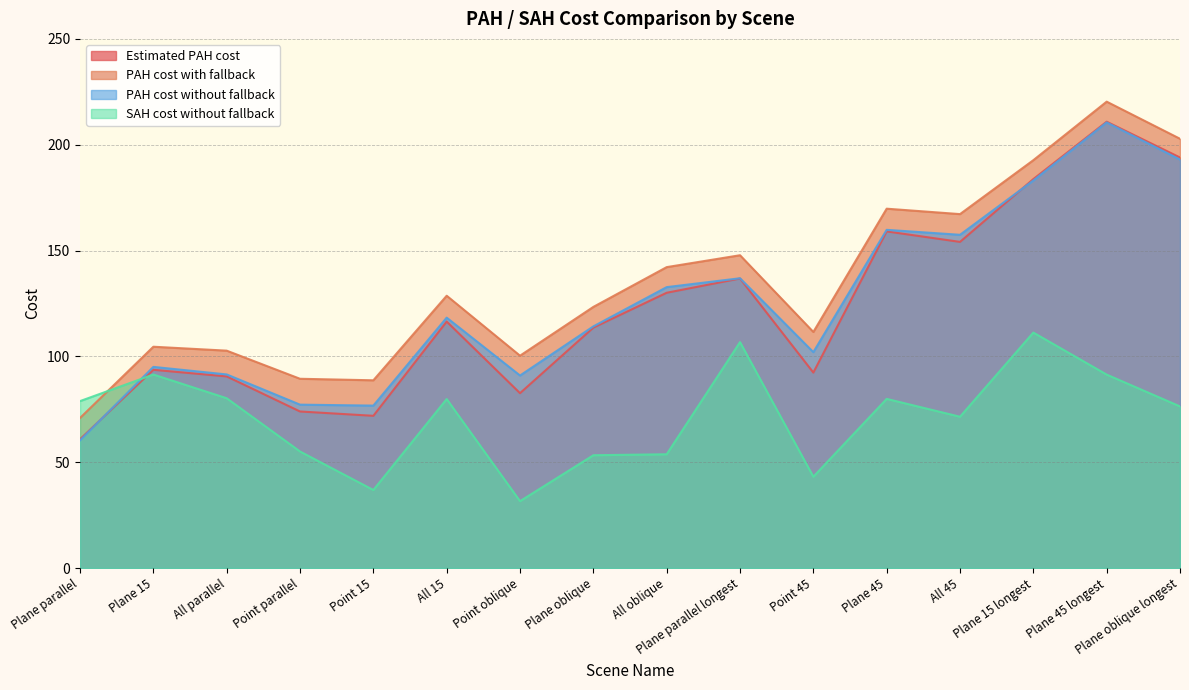

At which category does the chart reach its peak across all series?

Plane 45 longest